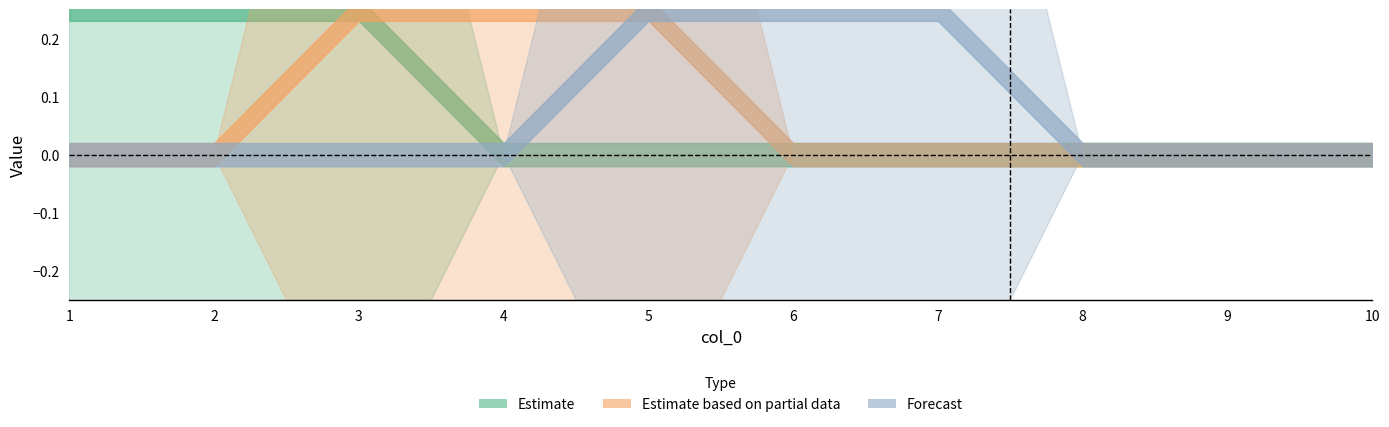

Is the value of 9 at 6 greater than the value of 6 at 9?

Yes